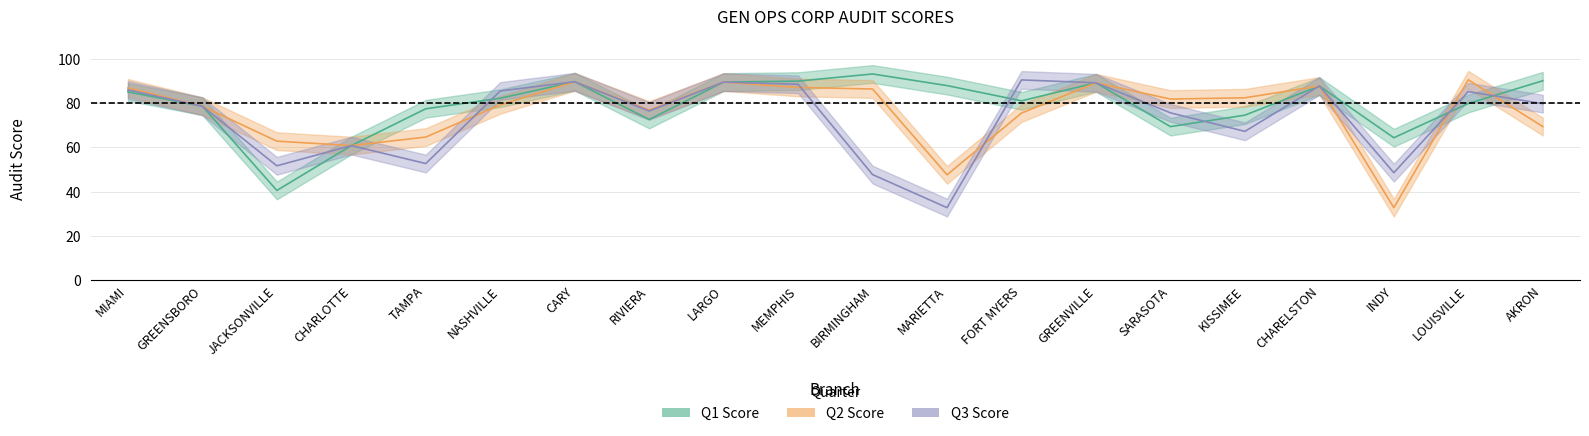

The Q3 series shows 132.1 at GREENSBORO. True or false?

False